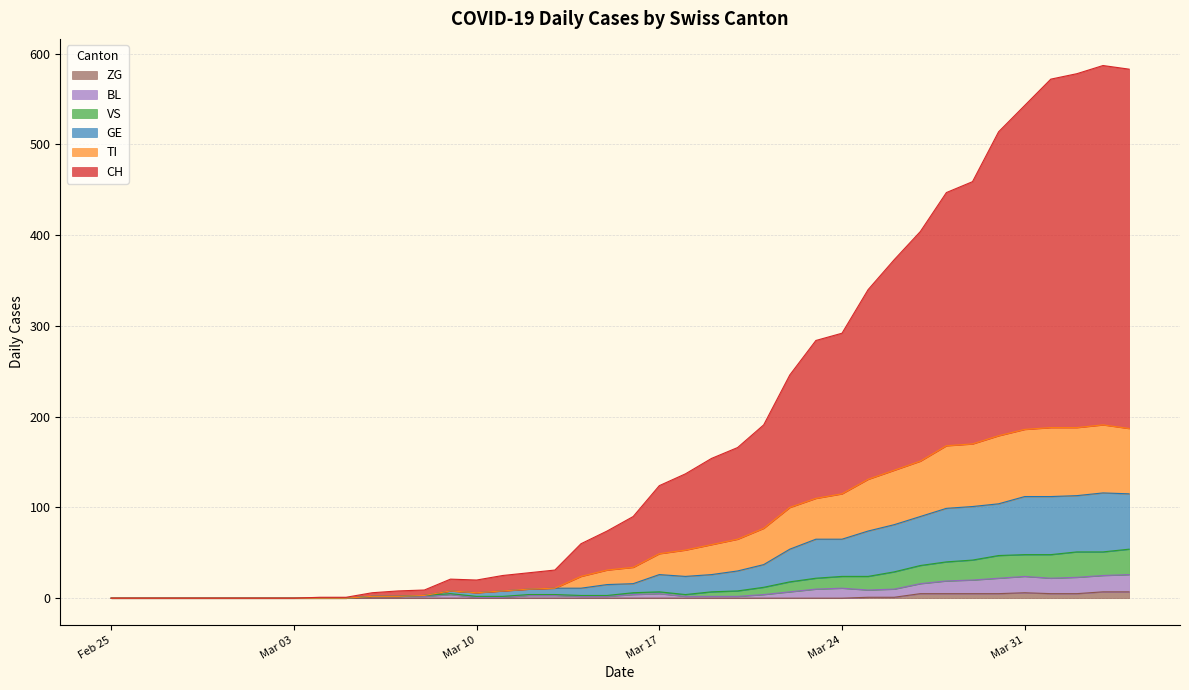

What is the difference between the BL values at 2020-02-27 and 2020-03-11?

1